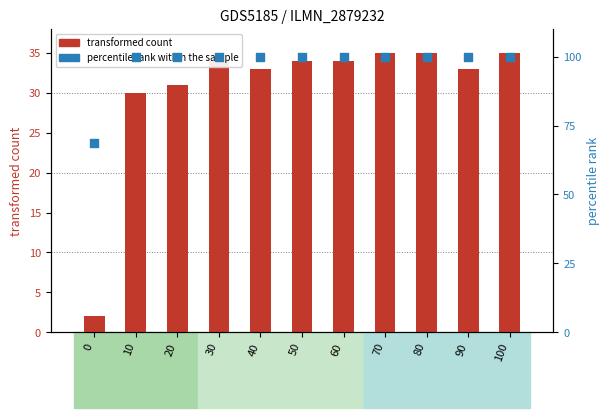

What are all the series names shown in the legend?

transformed count, percentile rank within the sample